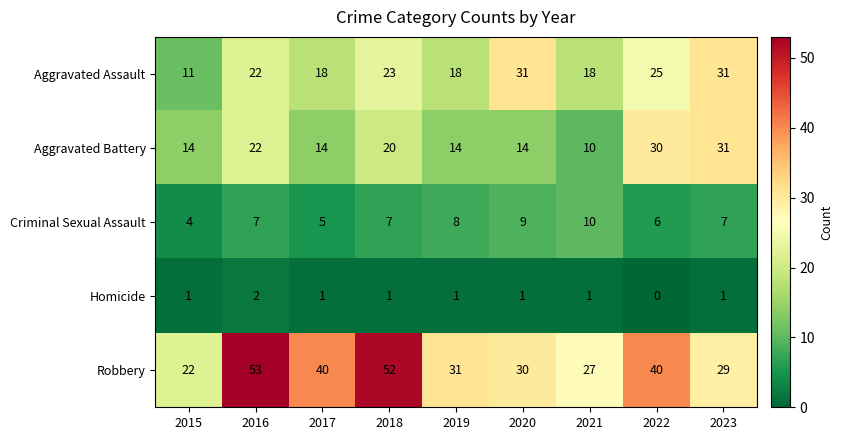

At how many categories does at least one series exceed 34?

4